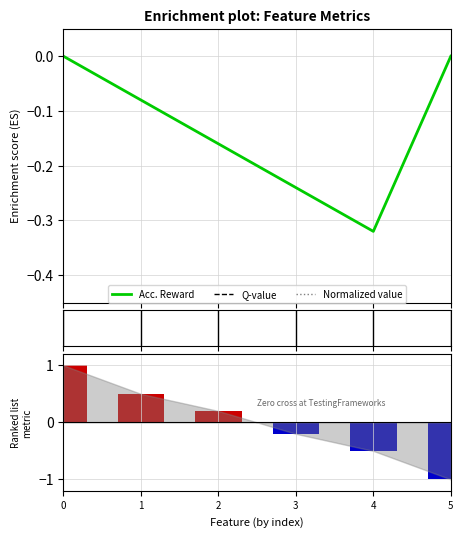

Reading left to right, transcribe all the data shown in this chart.

Acc. Reward: 0.0	-0.1	-0.2	-0.2	-0.3	0.0
Q-value: 1.0	1.0	1.0	1.0	1.0	1.0
Normalized value: 1.0	1.0	1.0	1.0	1.0	1.0
Ranking metric scores: 1.0	0.5	0.2	-0.2	-0.5	-1.0